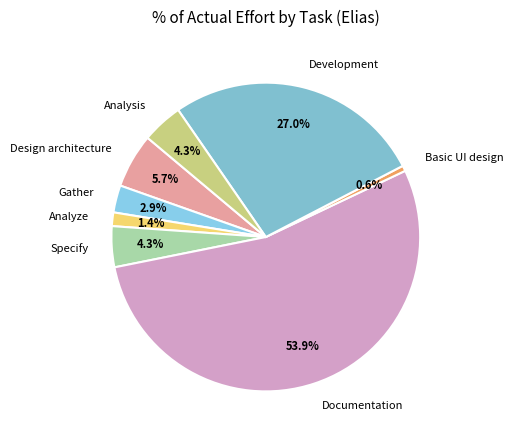

To the nearest percent, what is the difference between the largest and smallest slice percentages?

53%